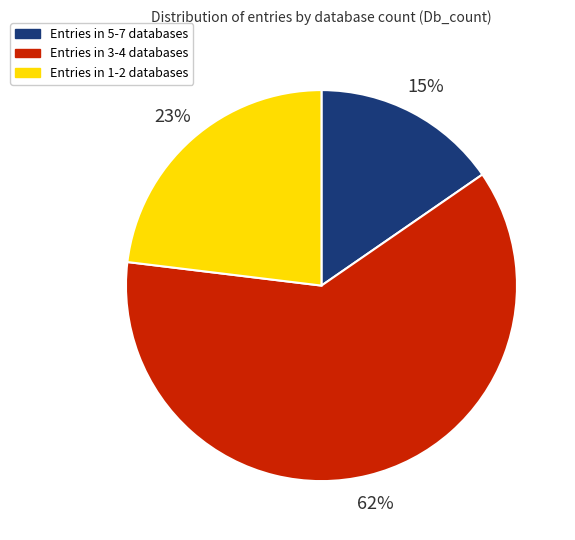

To the nearest percent, what is the average slice percentage?

33%